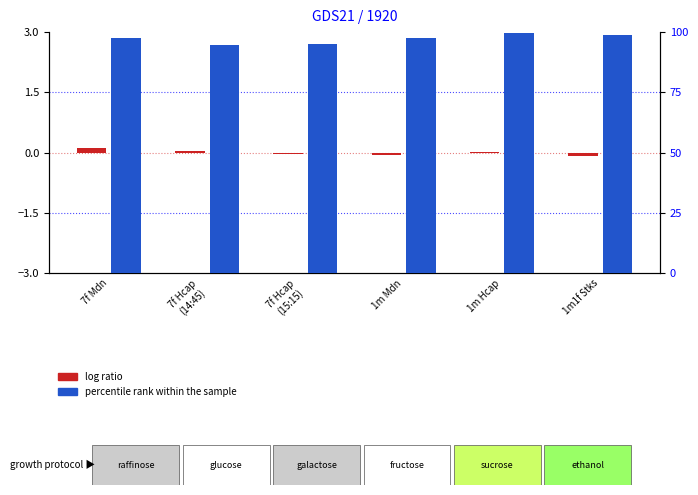

True or false: percentile rank within the sample has a value of 95.2 at 7f Hcap
(15:15).

True